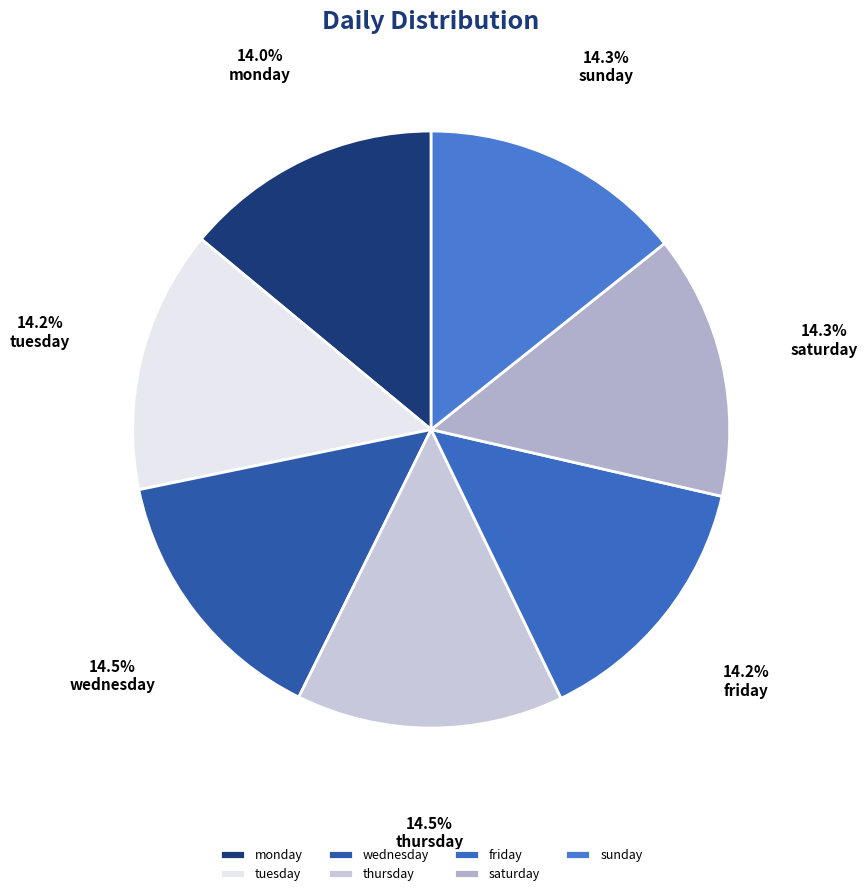

The friday slice represents 20% of the pie. True or false?

False